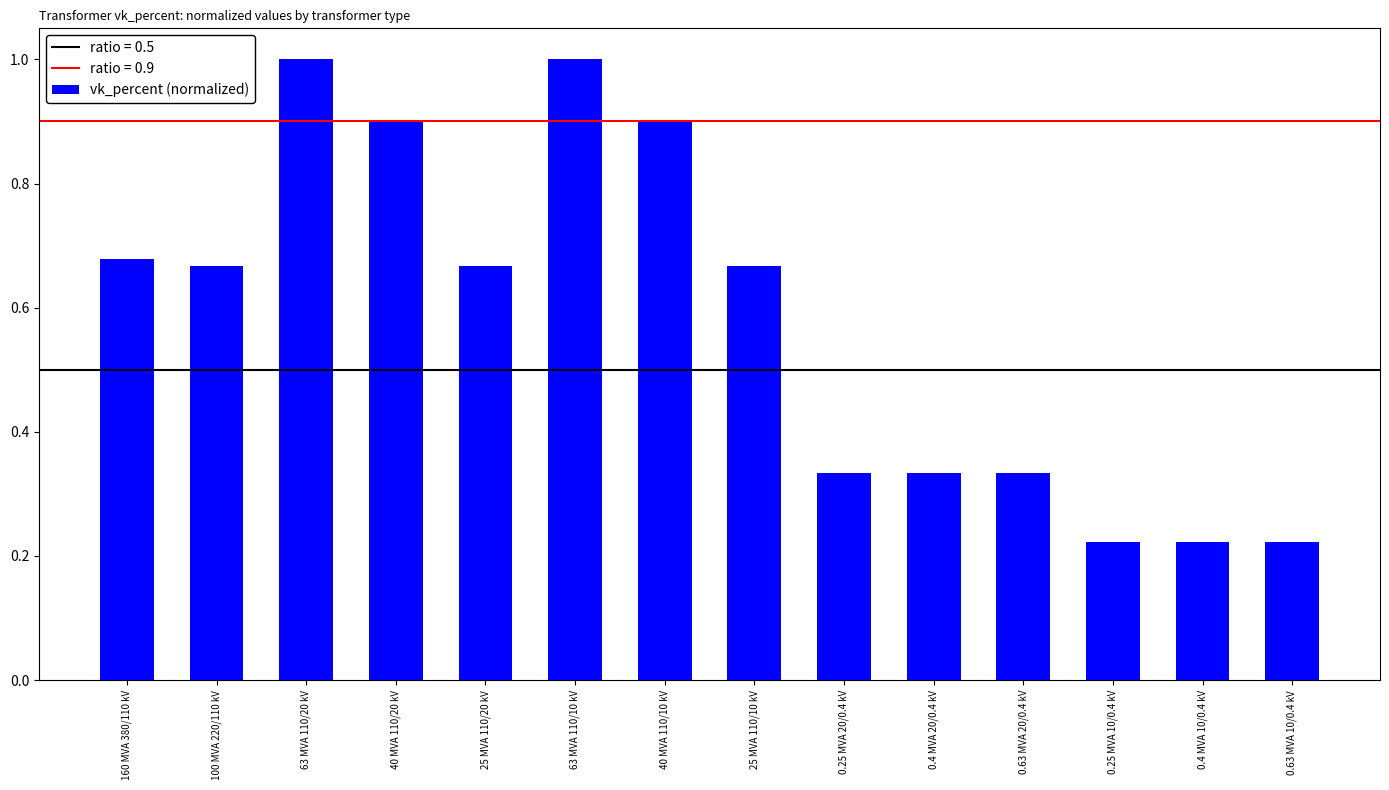

Which has a higher value, 40 MVA 110/10 kV or 100 MVA 220/110 kV?

40 MVA 110/10 kV